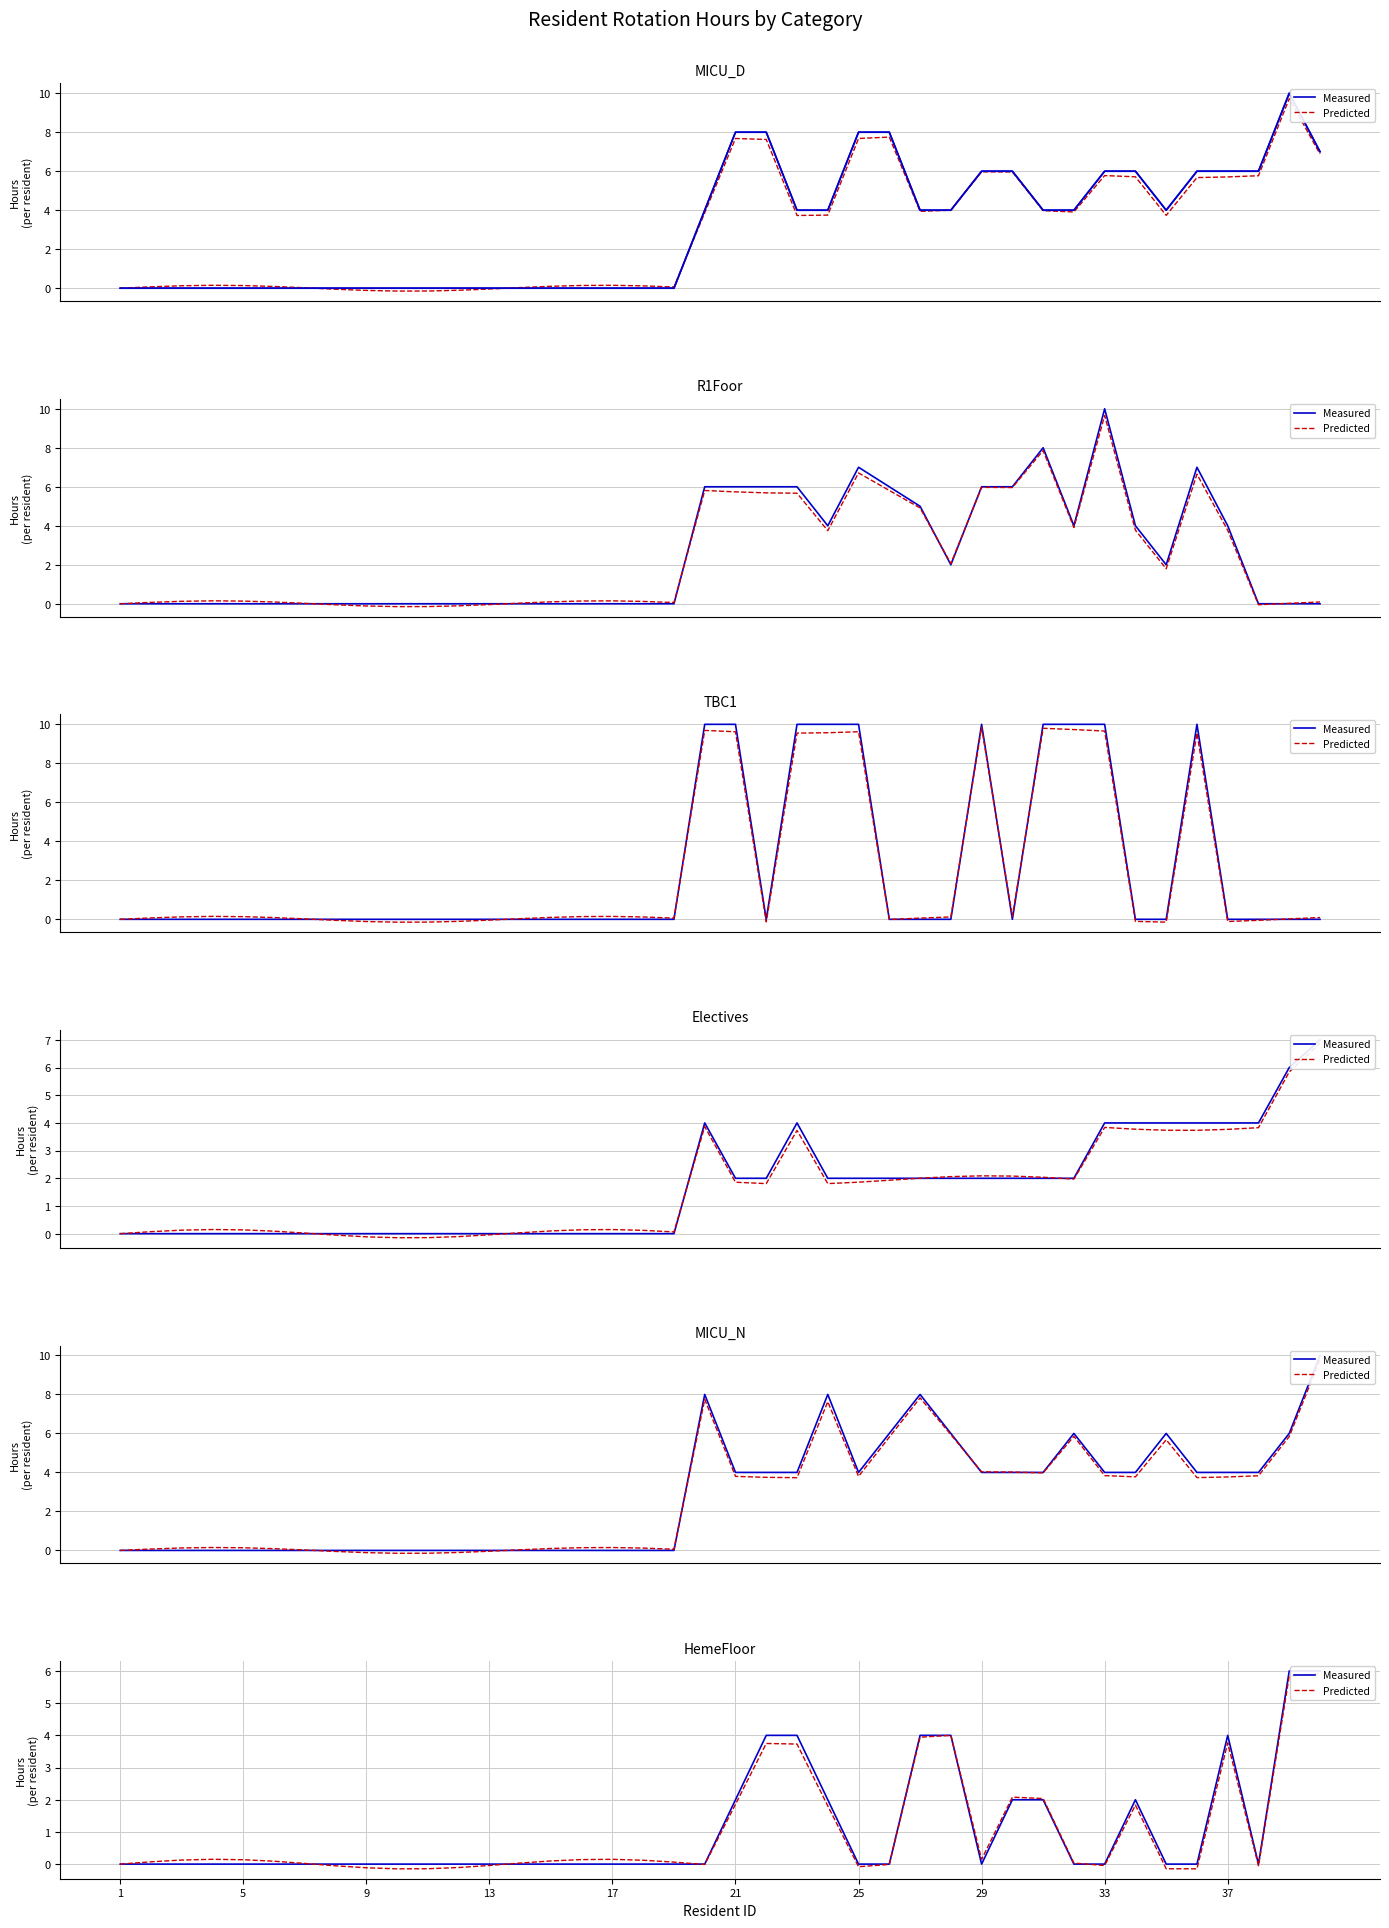

After their last crossing, which series has the higher values: Predicted or Measured?

Measured